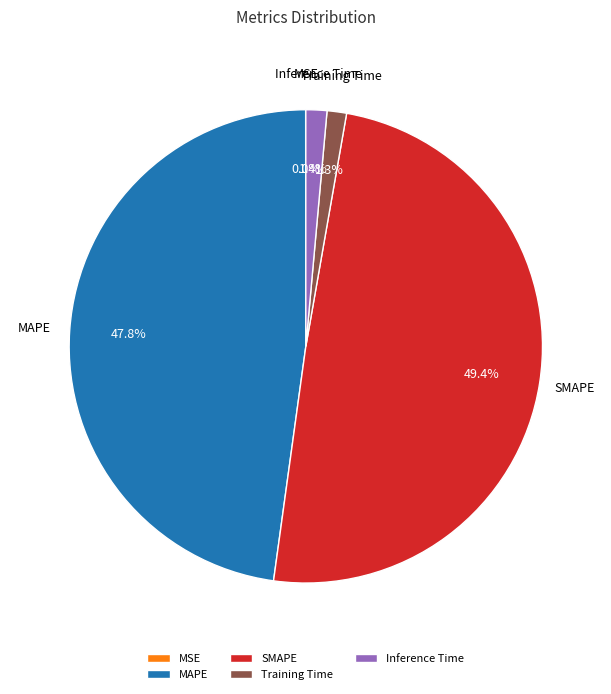

How much of the chart is everything except Inference Time?

98.6%